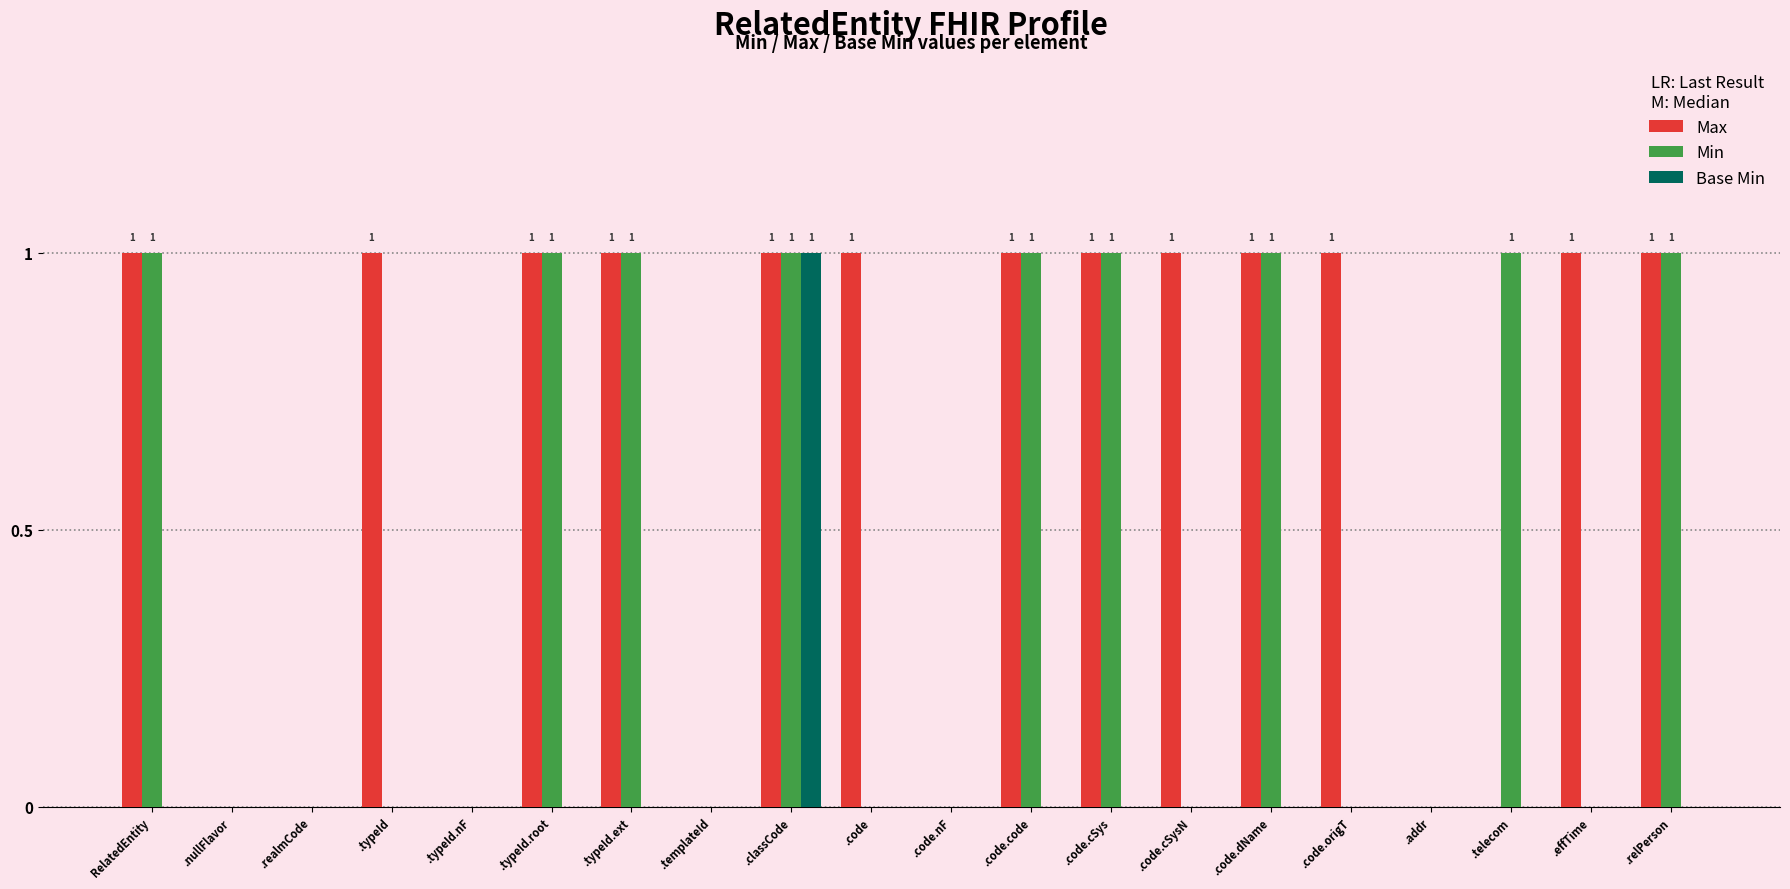

Reading left to right, what are all the values shown in this chart?

Max: 1	0	0	1	0	1	1	0	1	1	0	1	1	1	1	1	0	0	1	1
Min: 1	0	0	0	0	1	1	0	1	0	0	1	1	0	1	0	0	1	0	1
Base Min: 0	0	0	0	0	0	0	0	1	0	0	0	0	0	0	0	0	0	0	0